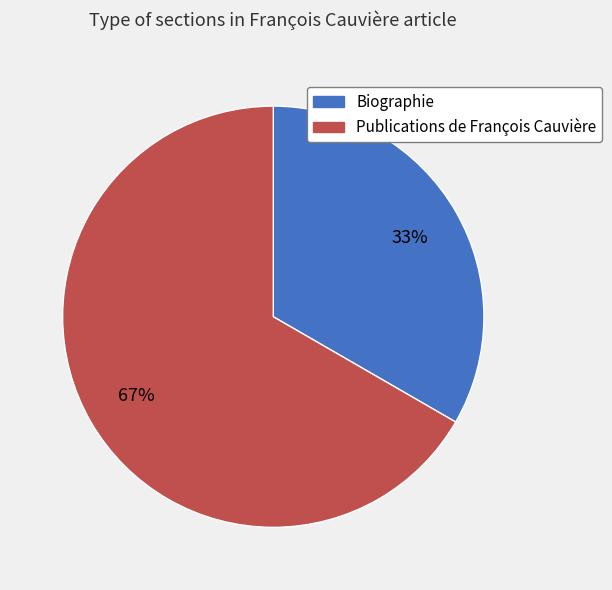

Which has a higher value, Publications de François Cauvière or Biographie?

Publications de François Cauvière